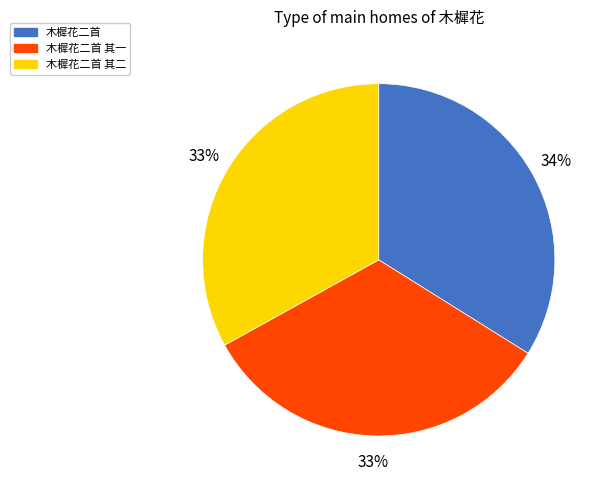

What is the ratio of the value at 木樨花二首 其二 to the value at 木樨花二首 其一?

1.0